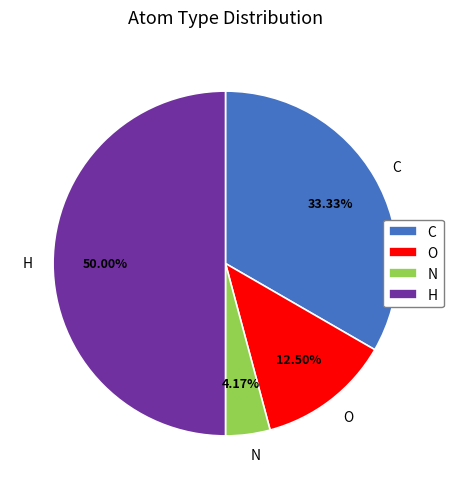

What is the smallest slice in the pie chart?

N